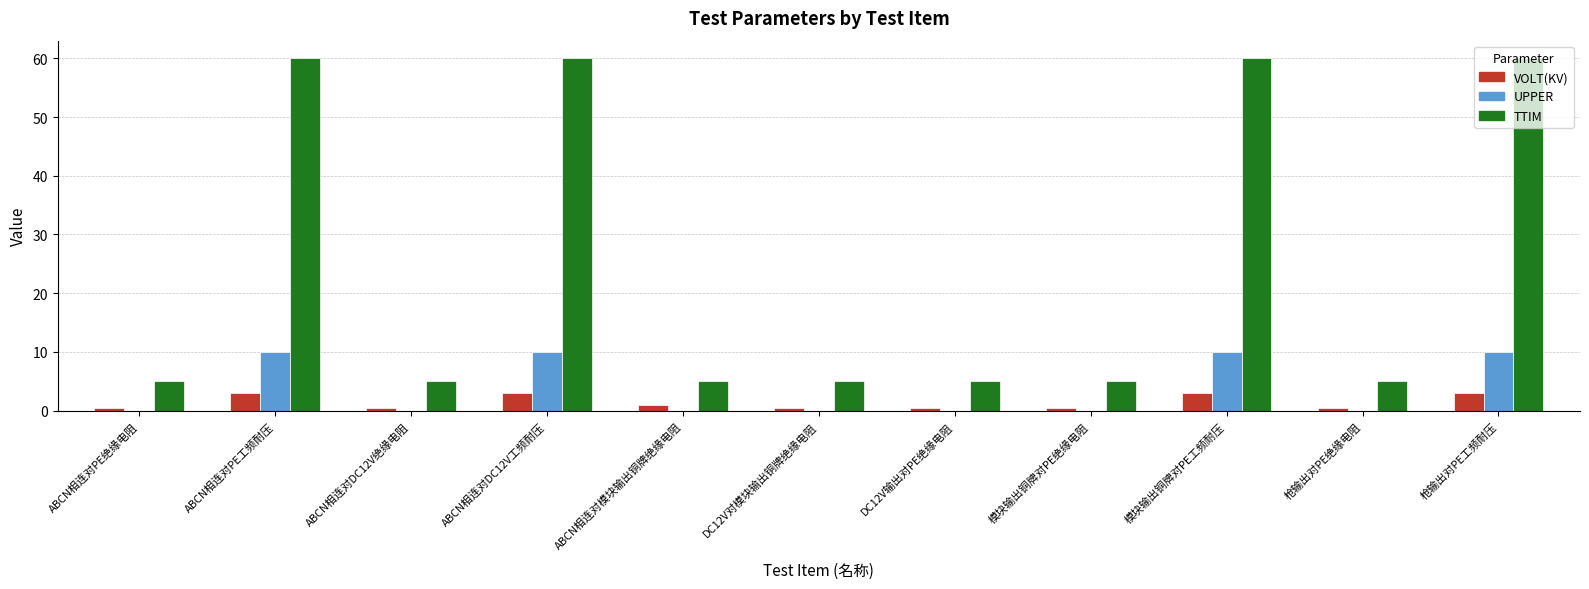

Read the UPPER value at 模块输出铜牌对PE工频耐压.

10.0